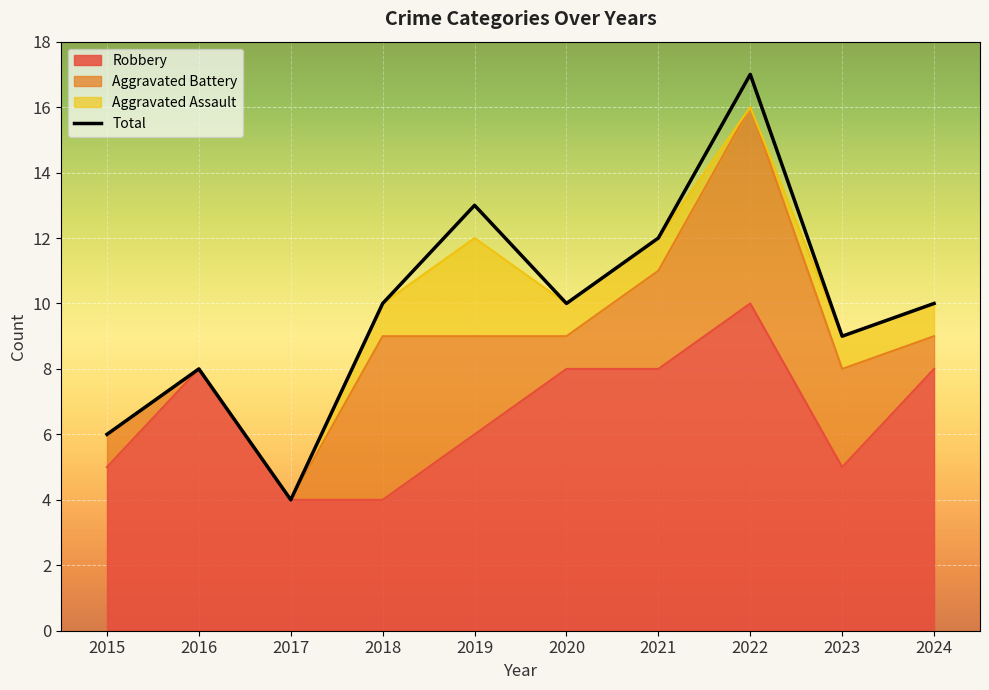

In Total, how many points are lower than both neighbors (excluding endpoints)?

3